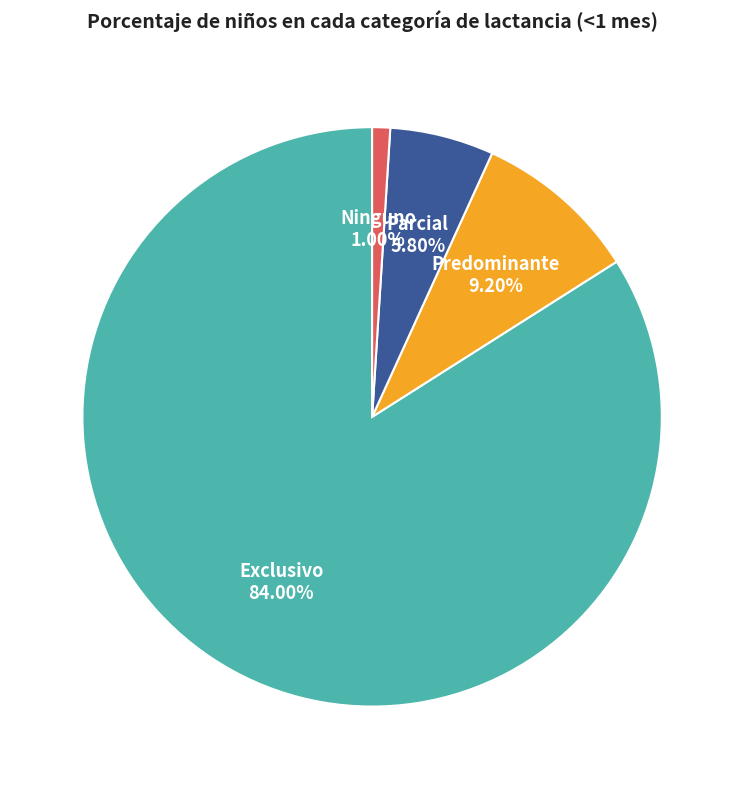

Does any single category account for the majority?

Yes